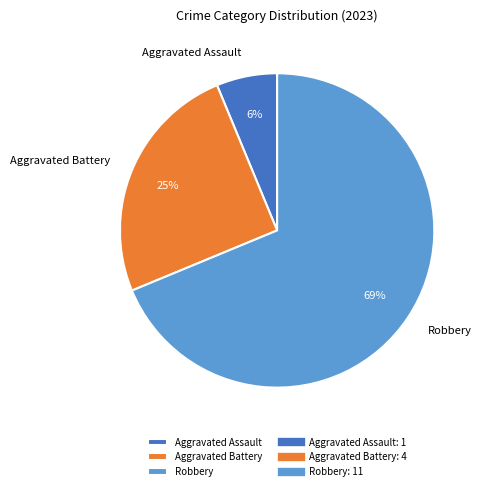

Which has a higher value, Aggravated Assault or Aggravated Battery?

Aggravated Battery